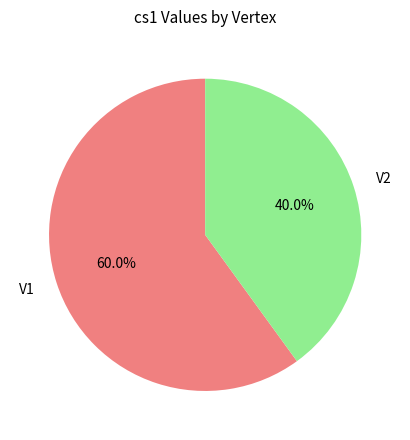

The V2 slice represents 40% of the pie. True or false?

True